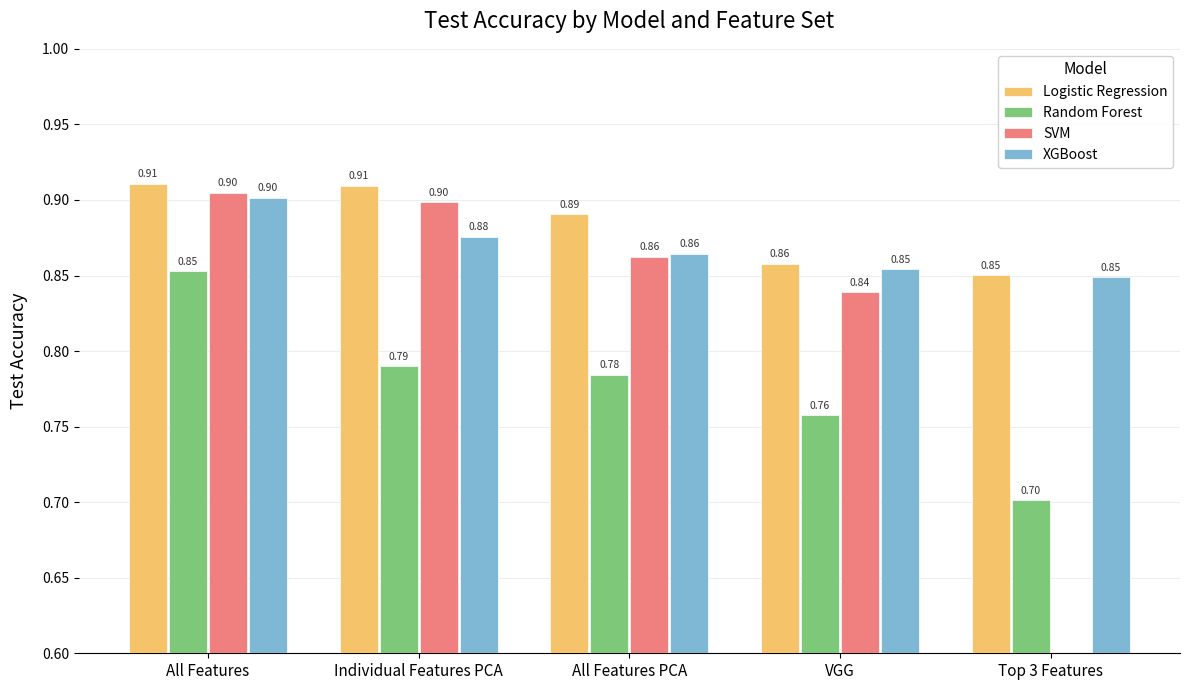

Where is Logistic Regression nearest to the value 0?

Top 3 Features